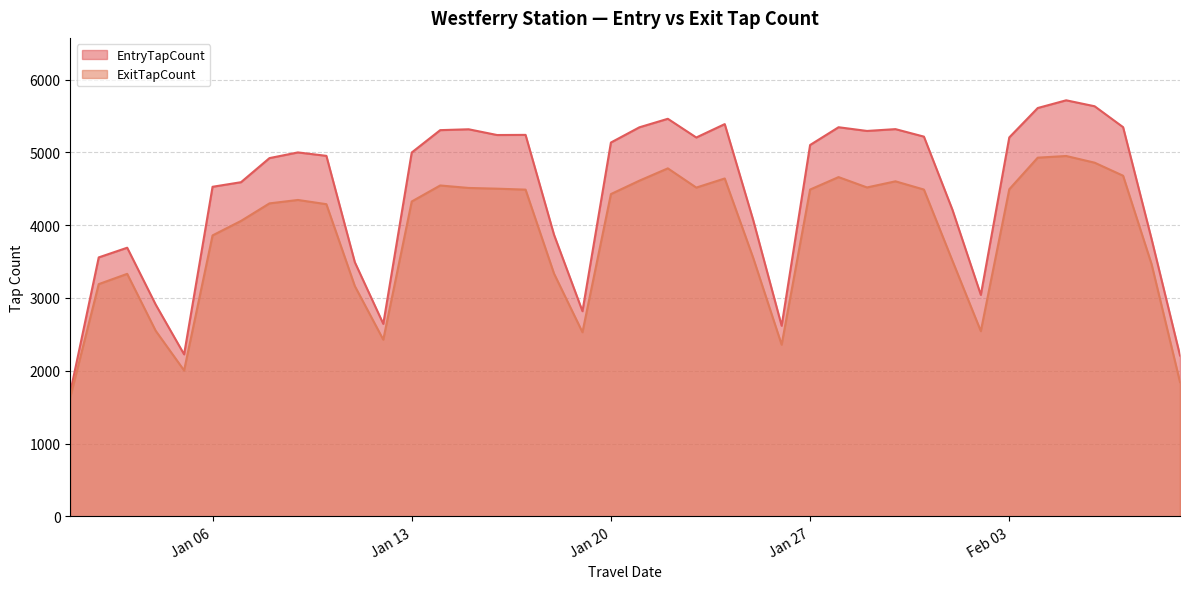

What position from the right is 2020-01-02?

39